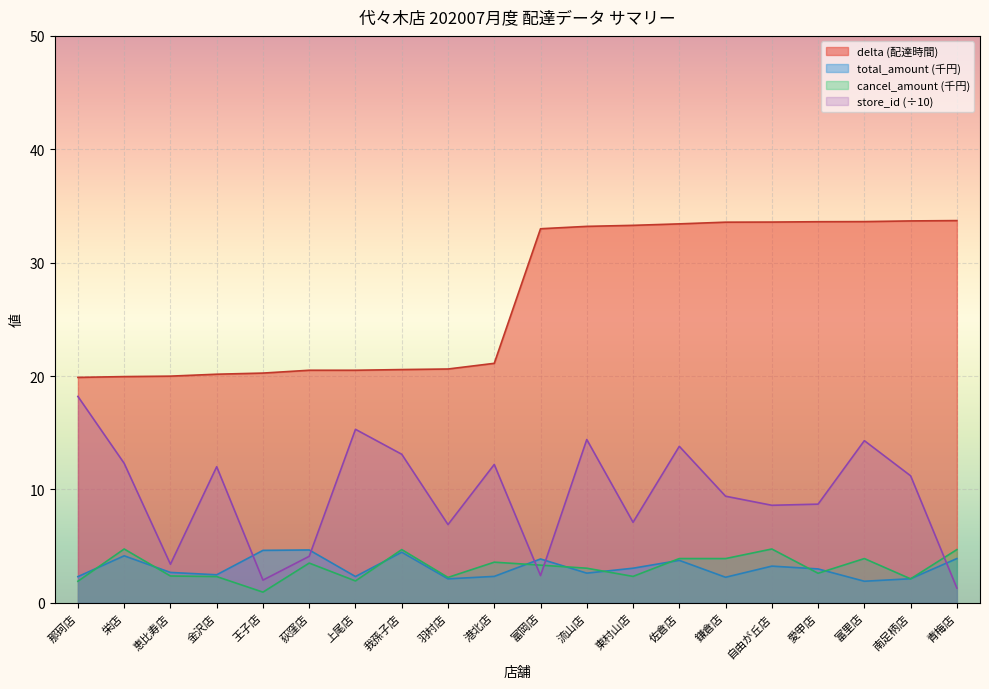

What is the difference between the maximum and second lowest values in the store_id series?

16.2